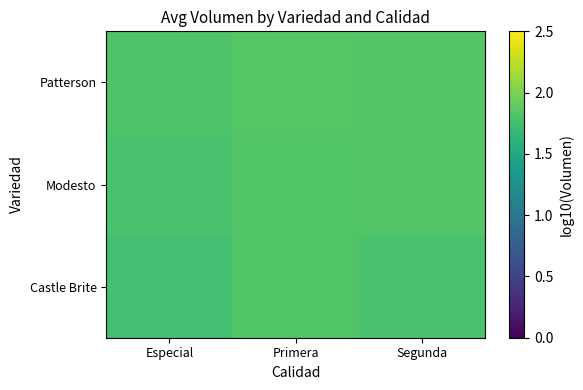

Is it true that Patterson equals 2.6 at Segunda?

False